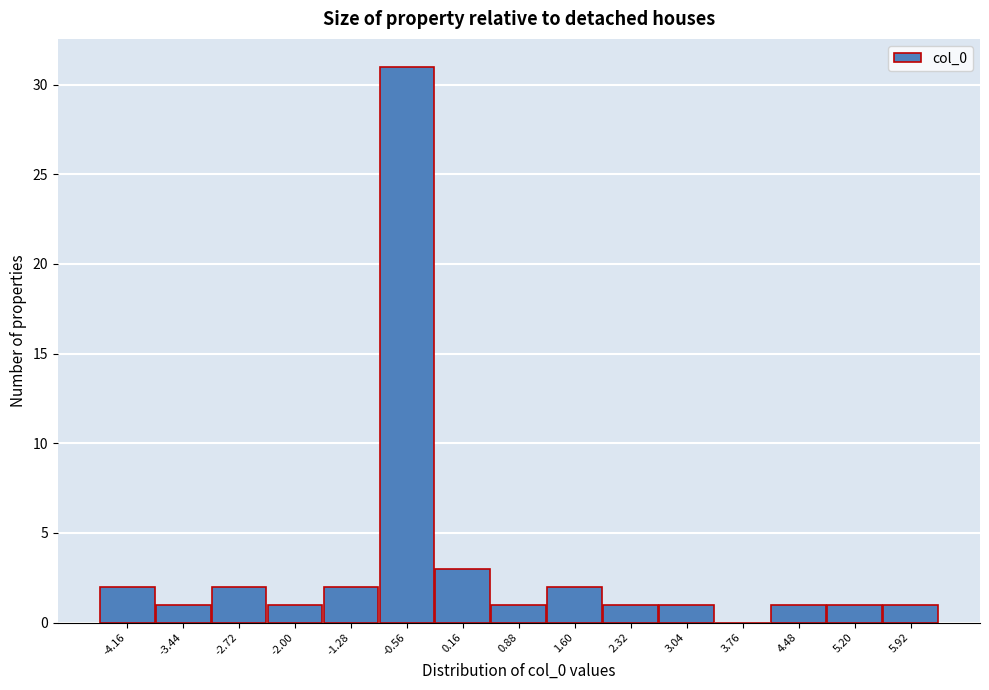

Reading right to left, list all the values displayed in this chart.

5.92=1	5.20=1	4.48=1	3.76=0	3.04=1	2.32=1	1.60=2	0.88=1	0.16=3	-0.56=31	-1.28=2	-2.00=1	-2.72=2	-3.44=1	-4.16=2